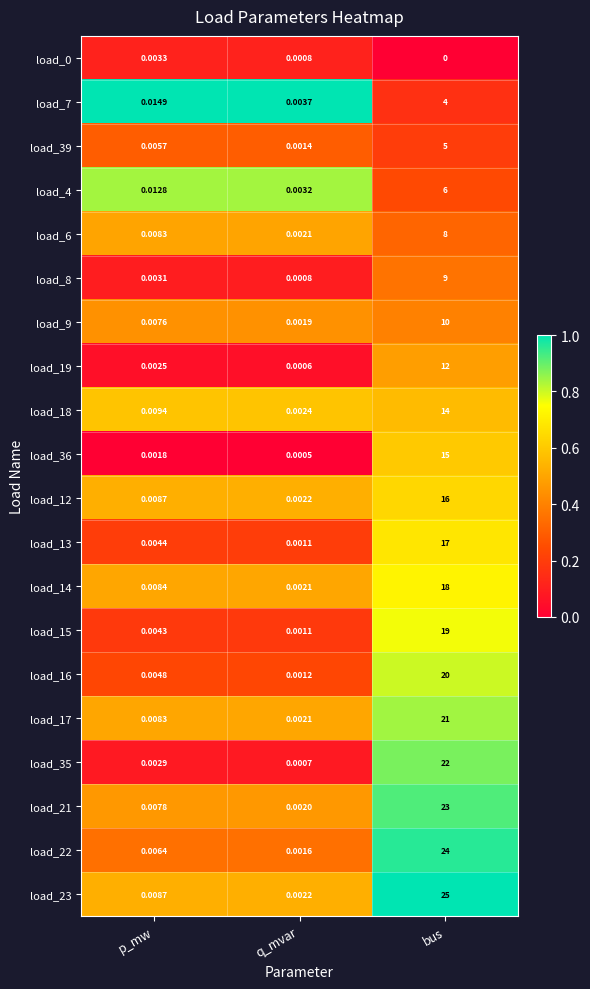

What is the difference between the highest and lowest values at bus?

25.0